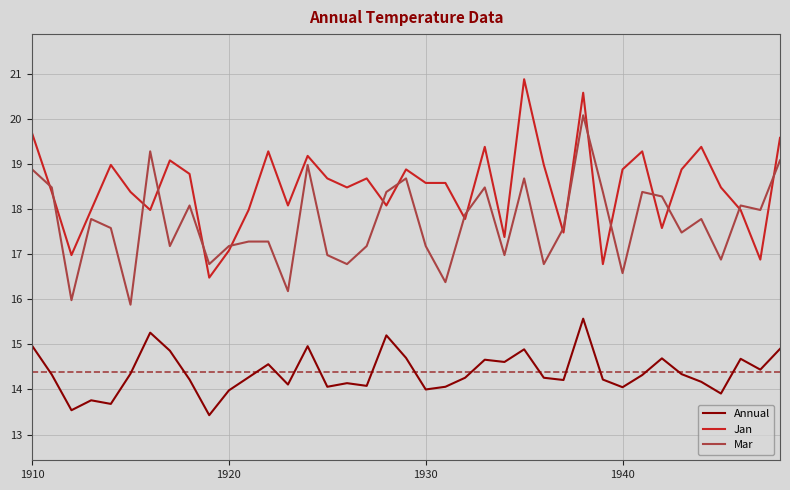

What are all the series names shown in the legend?

Annual, Jan, Mar